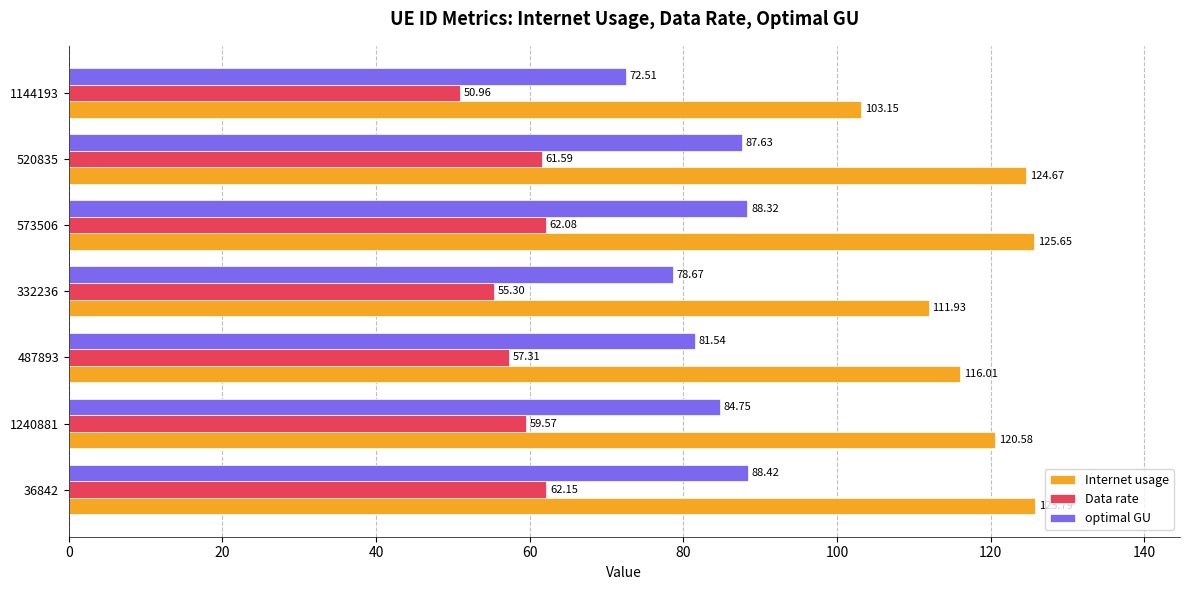

At which label is Data rate closest to 56?

332236